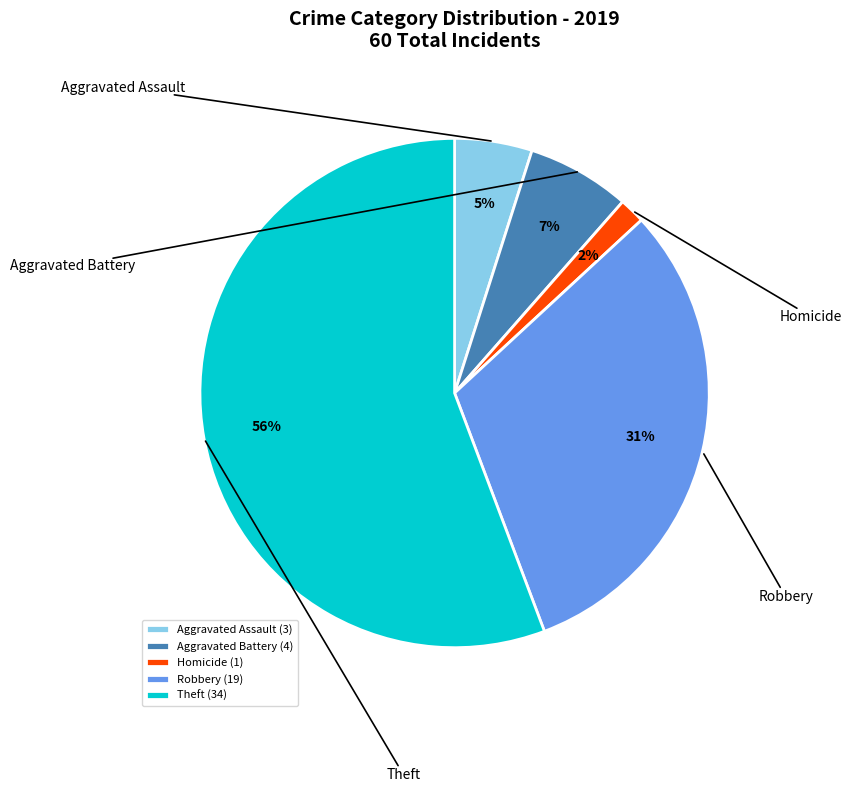

What percentage is NOT represented by Theft?

44.3%